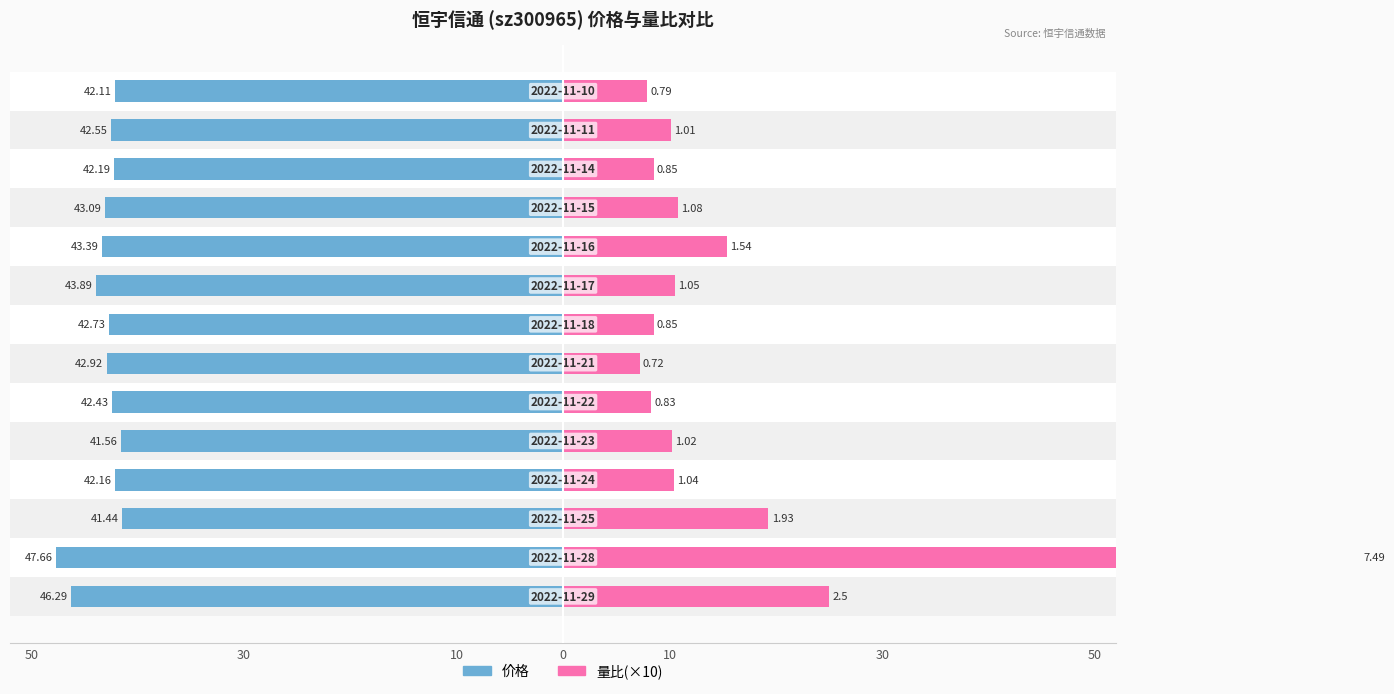

What is the maximum value for 量比(×10)?

74.9